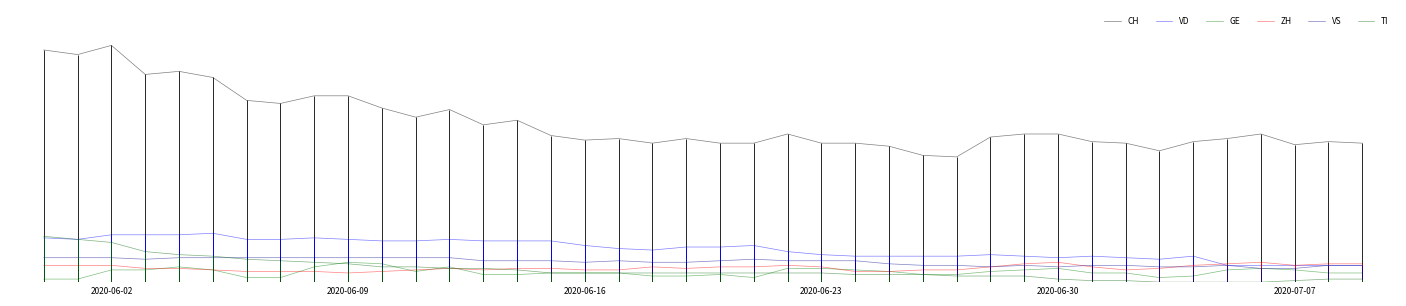

True or false: CH and ZH cross at least once.

False